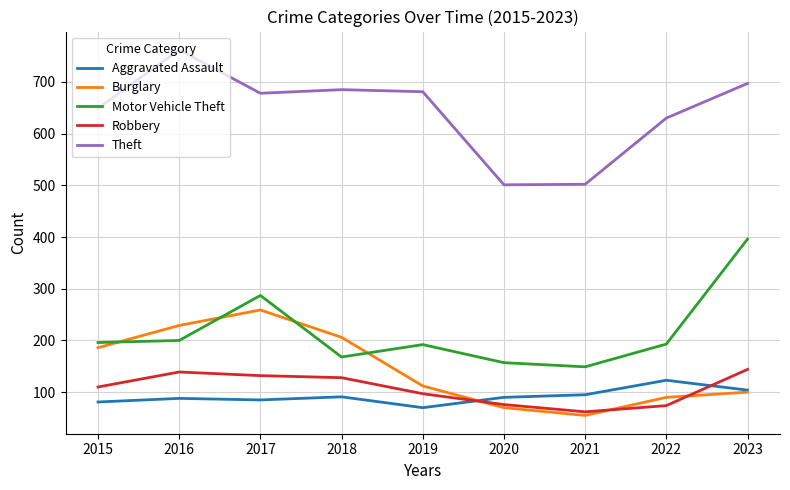

Which series changed the most between 2016 and 2019?

Burglary